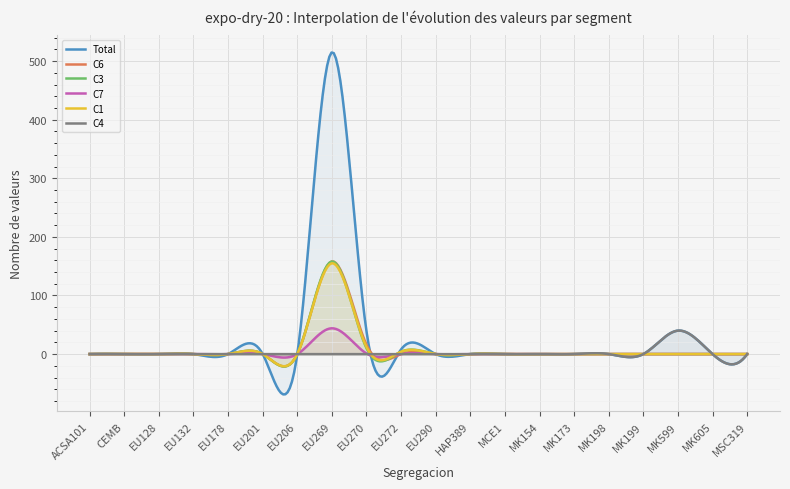

True or false: C3 has a value of -77 at EU178.

False